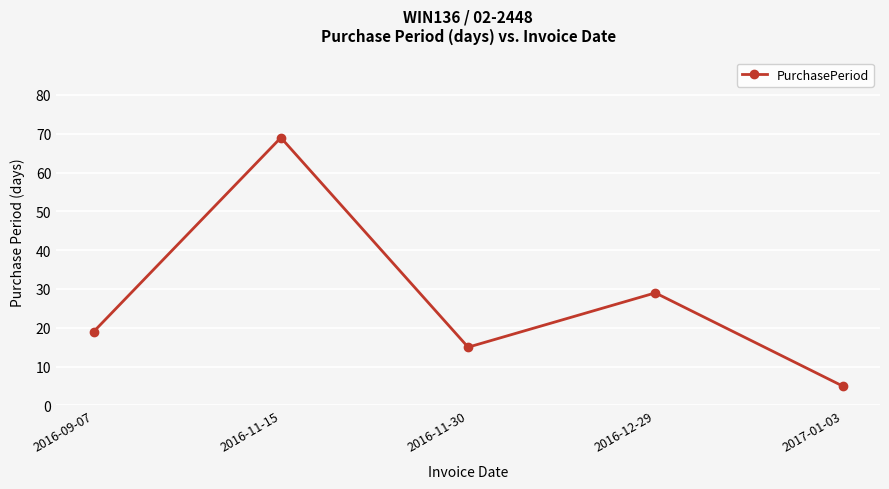

The chart shows a value of 15 at 2016-11-30. True or false?

True